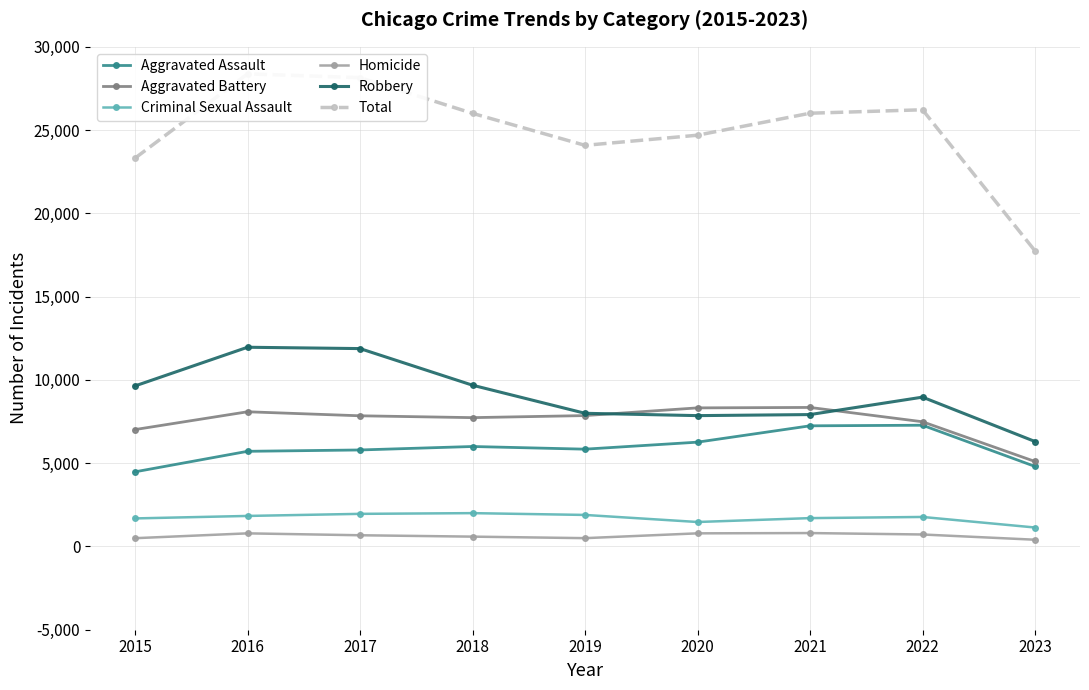

Between 2019 and 2020, which series saw the biggest shift?

Total